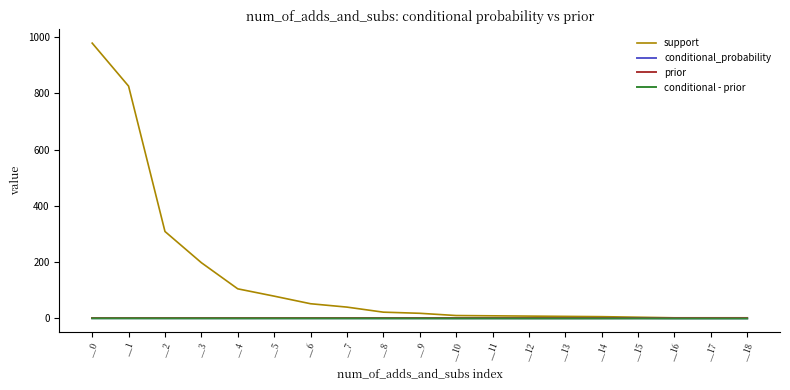

Between __2 and __18, which series saw the biggest shift?

support